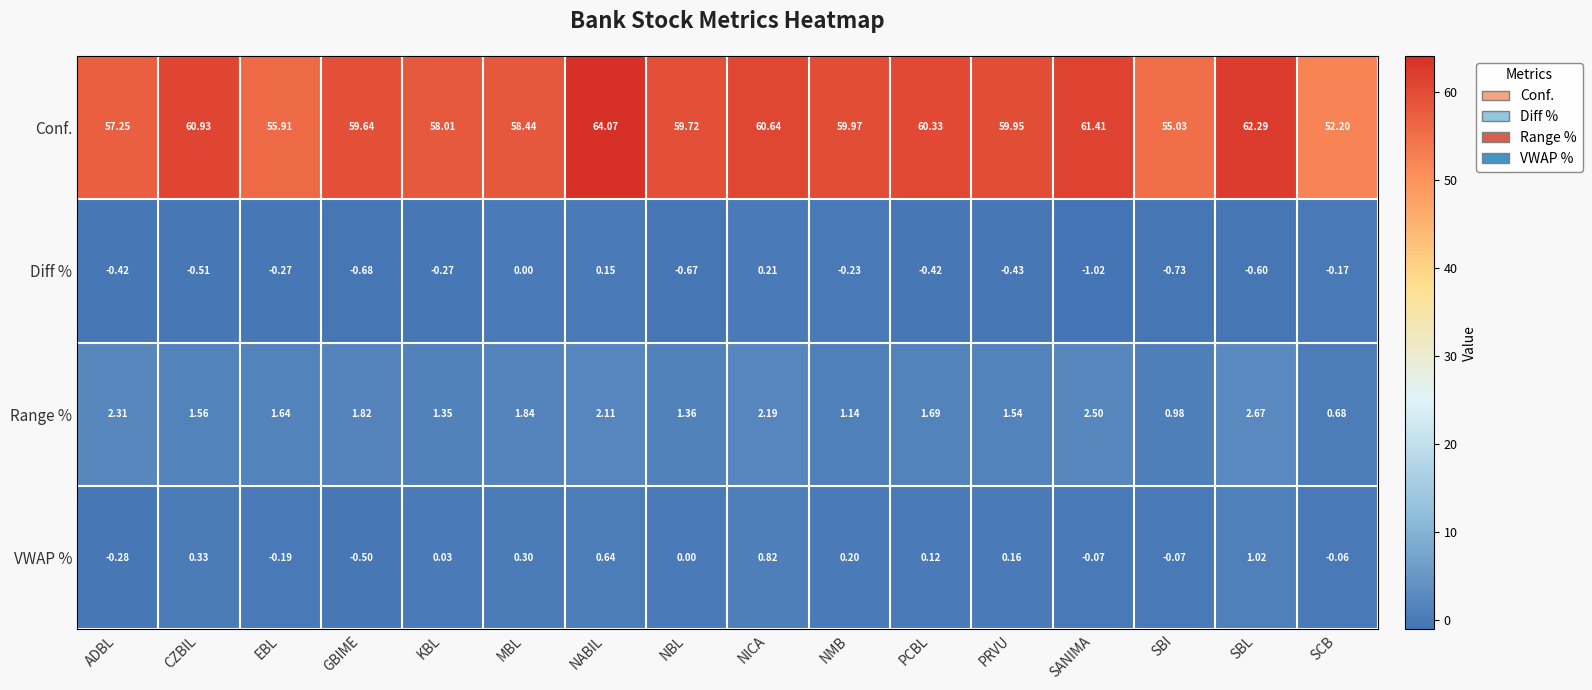

At which label does Conf. first exceed 59?

CZBIL